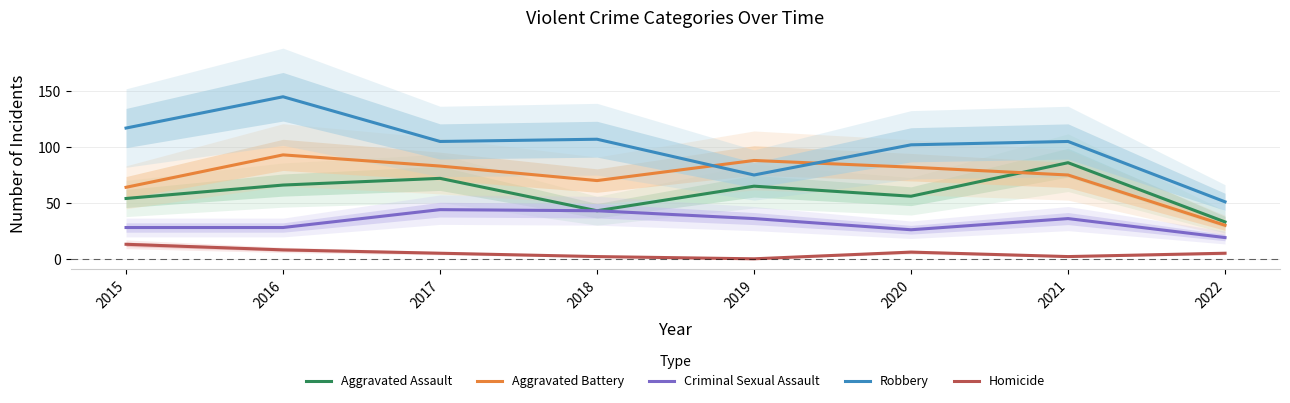

How many data points in Robbery are less than 105?

3